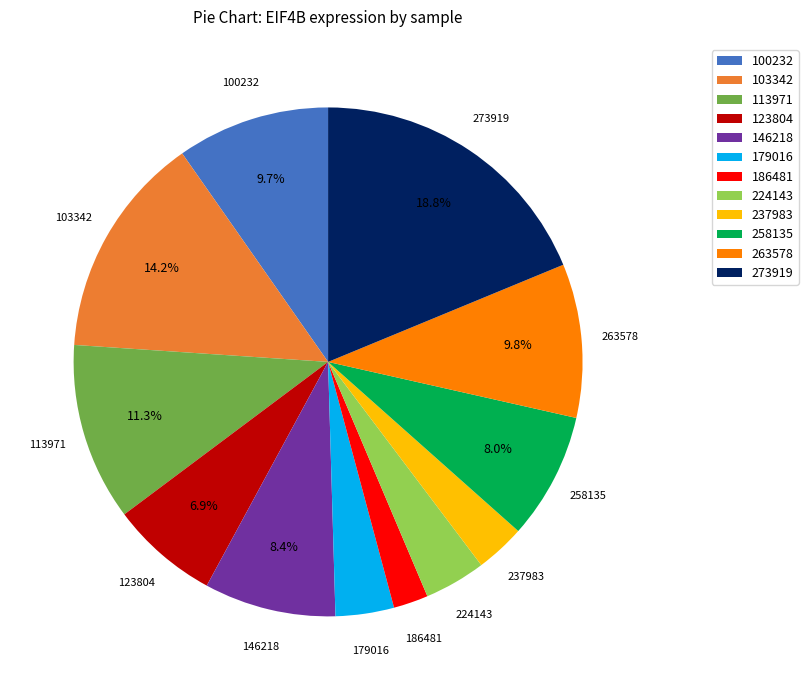

How many slices are in this pie chart?

12